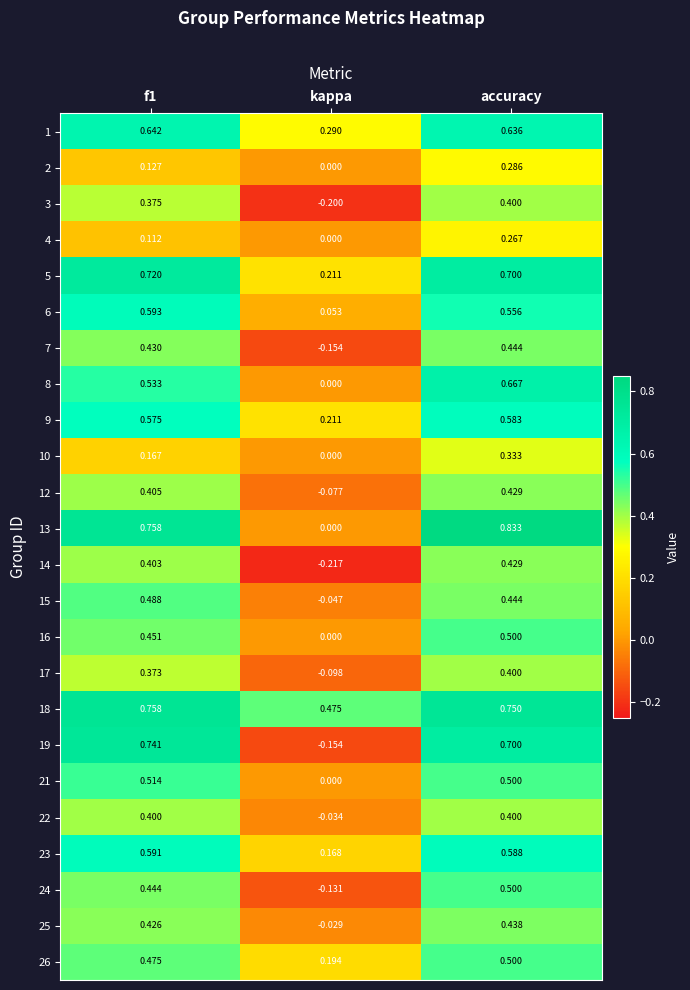

At which category does the chart reach its peak across all series?

accuracy